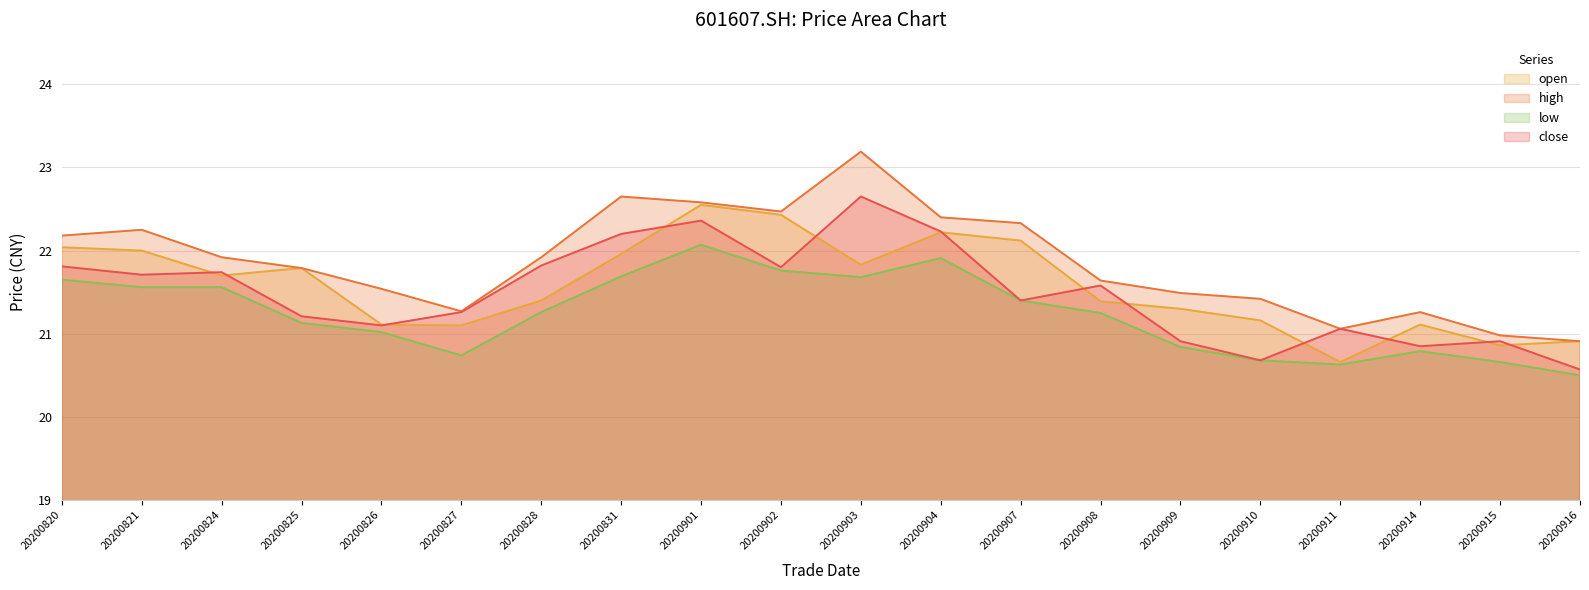

What are all the series names shown in the legend?

open, high, low, close